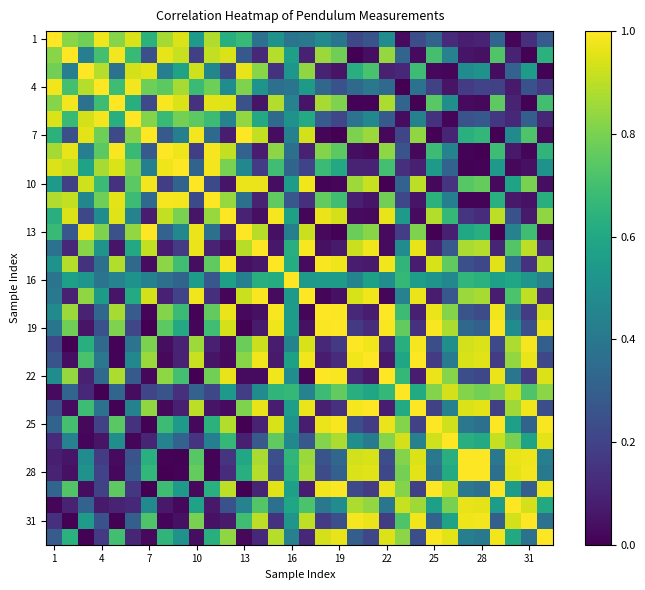

At which category is the sum across all series the highest?

16